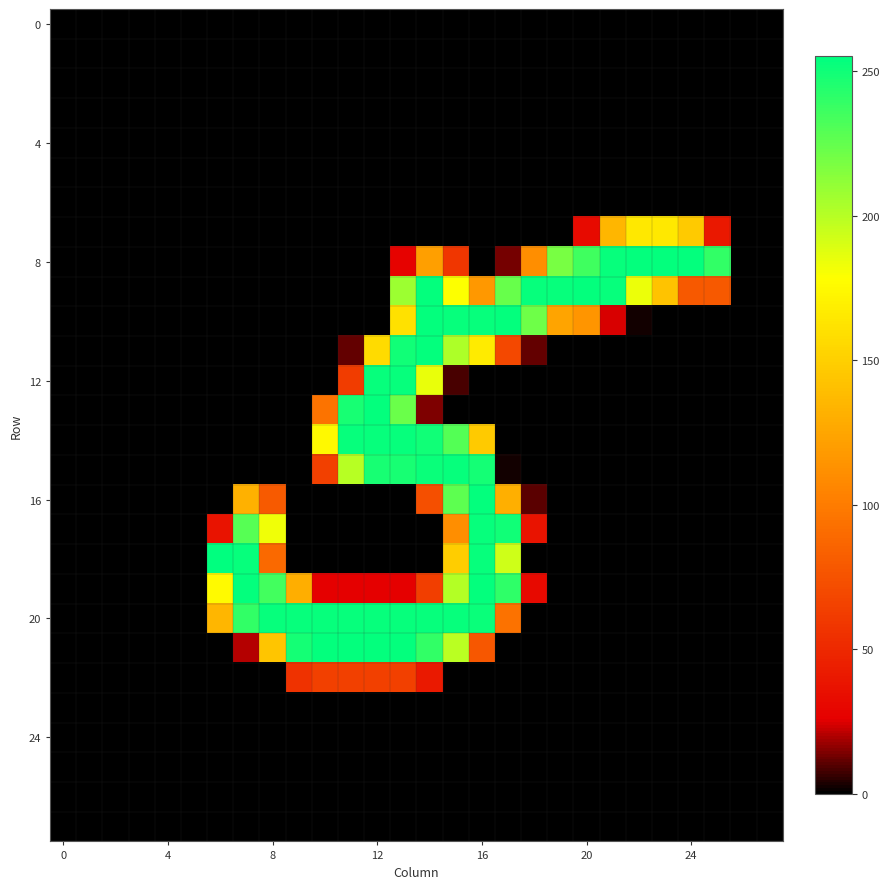

Reading left to right, extract all data points from this chart.

row_0: 0	0	0	0	0	0	0	0	0	0	0	0	0	0	0	0	0	0	0	0	0	0	0	0	0	0	0	0
row_1: 0	0	0	0	0	0	0	0	0	0	0	0	0	0	0	0	0	0	0	0	0	0	0	0	0	0	0	0
row_2: 0	0	0	0	0	0	0	0	0	0	0	0	0	0	0	0	0	0	0	0	0	0	0	0	0	0	0	0
row_3: 0	0	0	0	0	0	0	0	0	0	0	0	0	0	0	0	0	0	0	0	0	0	0	0	0	0	0	0
row_4: 0	0	0	0	0	0	0	0	0	0	0	0	0	0	0	0	0	0	0	0	0	0	0	0	0	0	0	0
row_5: 0	0	0	0	0	0	0	0	0	0	0	0	0	0	0	0	0	0	0	0	0	0	0	0	0	0	0	0
row_6: 0	0	0	0	0	0	0	0	0	0	0	0	0	0	0	0	0	0	0	0	0	0	0	0	0	0	0	0
row_7: 0	0	0	0	0	0	0	0	0	0	0	0	0	0	0	0	0	0	0	0	32	135	165	165	147	40	0	0
row_8: 0	0	0	0	0	0	0	0	0	0	0	0	0	27	121	58	0	13	111	219	236	253	254	254	254	240	0	0
row_9: 0	0	0	0	0	0	0	0	0	0	0	0	0	208	254	179	117	224	253	253	254	253	184	143	79	79	0	0
row_10: 0	0	0	0	0	0	0	0	0	0	0	0	0	161	254	253	253	254	222	124	115	24	2	0	0	0	0	0
row_11: 0	0	0	0	0	0	0	0	0	0	0	11	157	250	254	203	167	69	11	0	0	0	0	0	0	0	0	0
row_12: 0	0	0	0	0	0	0	0	0	0	0	62	253	253	185	8	0	0	0	0	0	0	0	0	0	0	0	0
row_13: 0	0	0	0	0	0	0	0	0	0	95	248	254	223	14	0	0	0	0	0	0	0	0	0	0	0	0	0
row_14: 0	0	0	0	0	0	0	0	0	0	175	253	253	253	250	230	147	0	0	0	0	0	0	0	0	0	0	0
row_15: 0	0	0	0	0	0	0	0	0	0	64	200	248	248	252	253	249	2	0	0	0	0	0	0	0	0	0	0
row_16: 0	0	0	0	0	0	0	132	80	0	0	0	0	0	73	227	254	131	10	0	0	0	0	0	0	0	0	0
row_17: 0	0	0	0	0	0	37	229	183	0	0	0	0	0	0	111	253	250	37	0	0	0	0	0	0	0	0	0
row_18: 0	0	0	0	0	0	255	253	89	0	0	0	0	0	0	149	253	193	0	0	0	0	0	0	0	0	0	0
row_19: 0	0	0	0	0	0	176	254	235	130	26	26	26	26	63	201	254	241	31	0	0	0	0	0	0	0	0	0
row_20: 0	0	0	0	0	0	135	240	253	253	253	253	253	253	253	253	252	94	0	0	0	0	0	0	0	0	0	0
row_21: 0	0	0	0	0	0	0	20	144	249	254	254	254	254	240	199	78	0	0	0	0	0	0	0	0	0	0	0
row_22: 0	0	0	0	0	0	0	0	0	56	64	64	64	64	41	0	0	0	0	0	0	0	0	0	0	0	0	0
row_23: 0	0	0	0	0	0	0	0	0	0	0	0	0	0	0	0	0	0	0	0	0	0	0	0	0	0	0	0
row_24: 0	0	0	0	0	0	0	0	0	0	0	0	0	0	0	0	0	0	0	0	0	0	0	0	0	0	0	0
row_25: 0	0	0	0	0	0	0	0	0	0	0	0	0	0	0	0	0	0	0	0	0	0	0	0	0	0	0	0
row_26: 0	0	0	0	0	0	0	0	0	0	0	0	0	0	0	0	0	0	0	0	0	0	0	0	0	0	0	0
row_27: 0	0	0	0	0	0	0	0	0	0	0	0	0	0	0	0	0	0	0	0	0	0	0	0	0	0	0	0